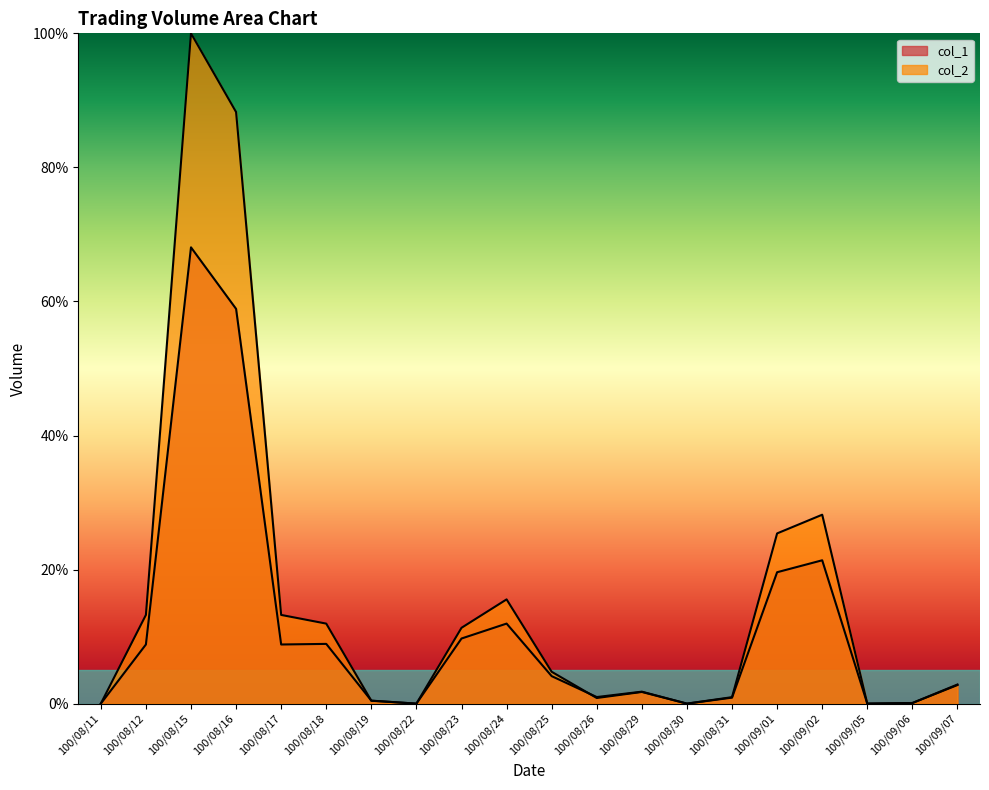

What is the sum of the col_2 values at 100/08/24 and 100/08/23?

26.9